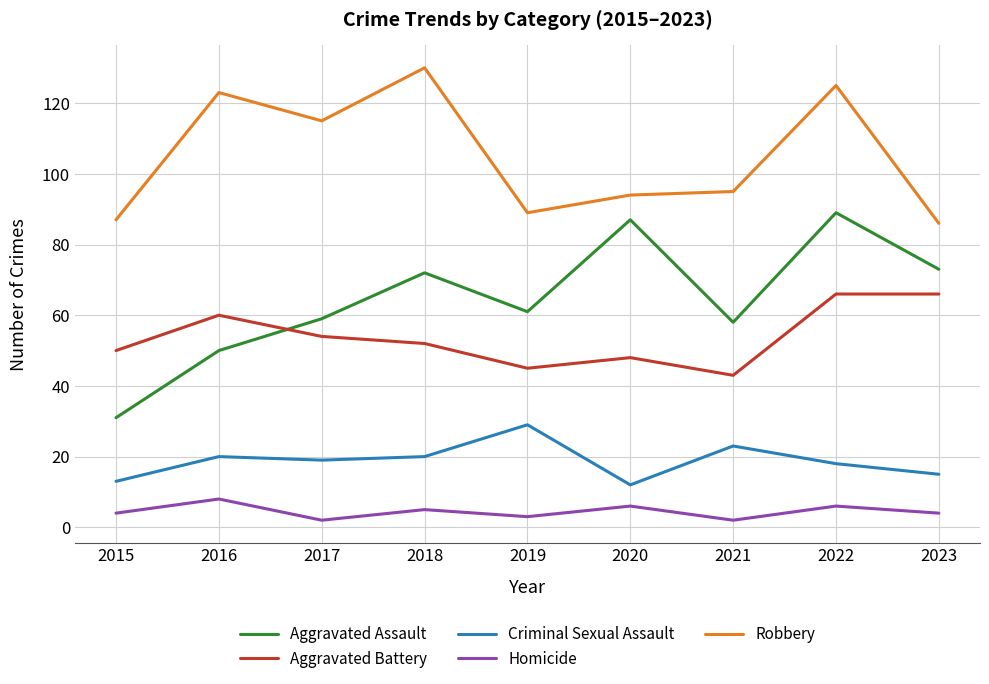

True or false: Homicide has more than 1 points higher than both neighbors.

True